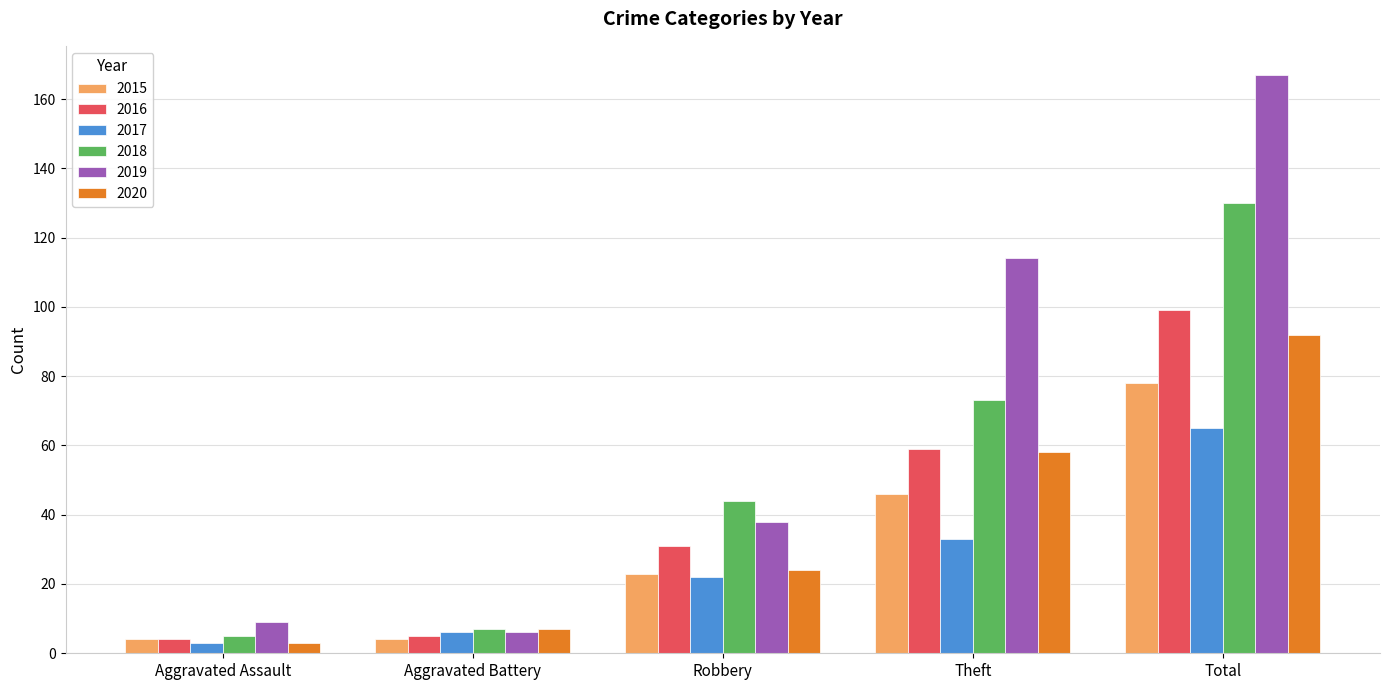

At how many categories does at least one series exceed 91?

2